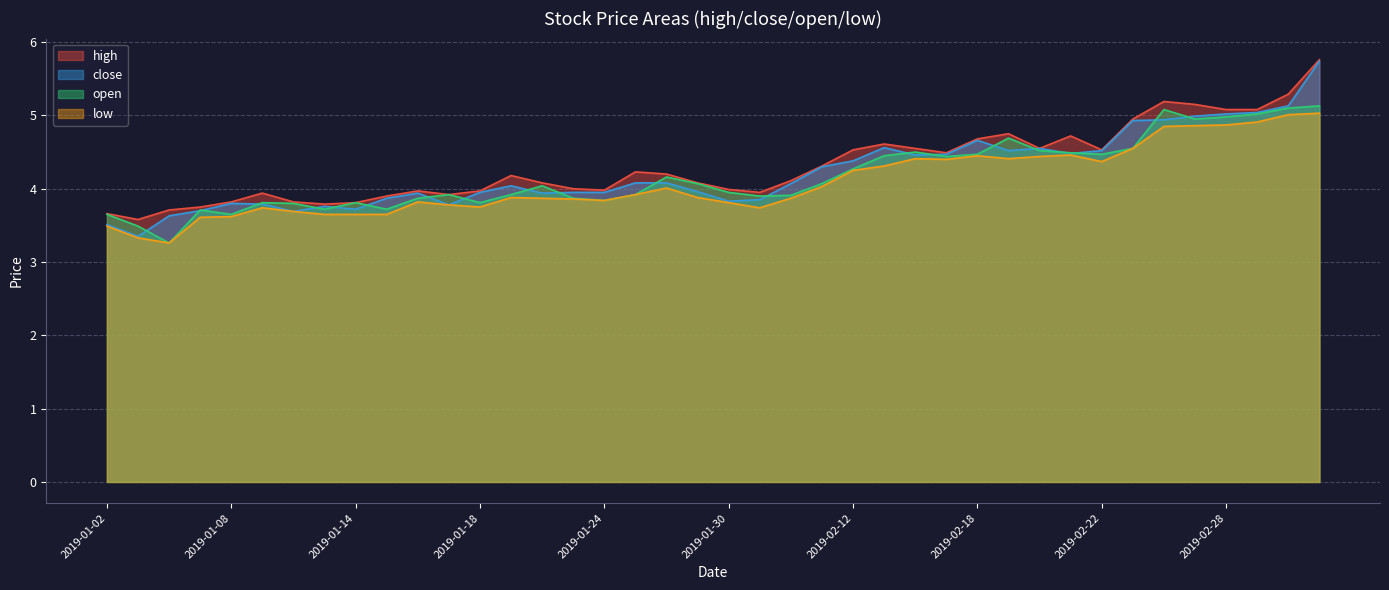

Which has a higher value, 2019-02-21 or 2019-02-12?

2019-02-21